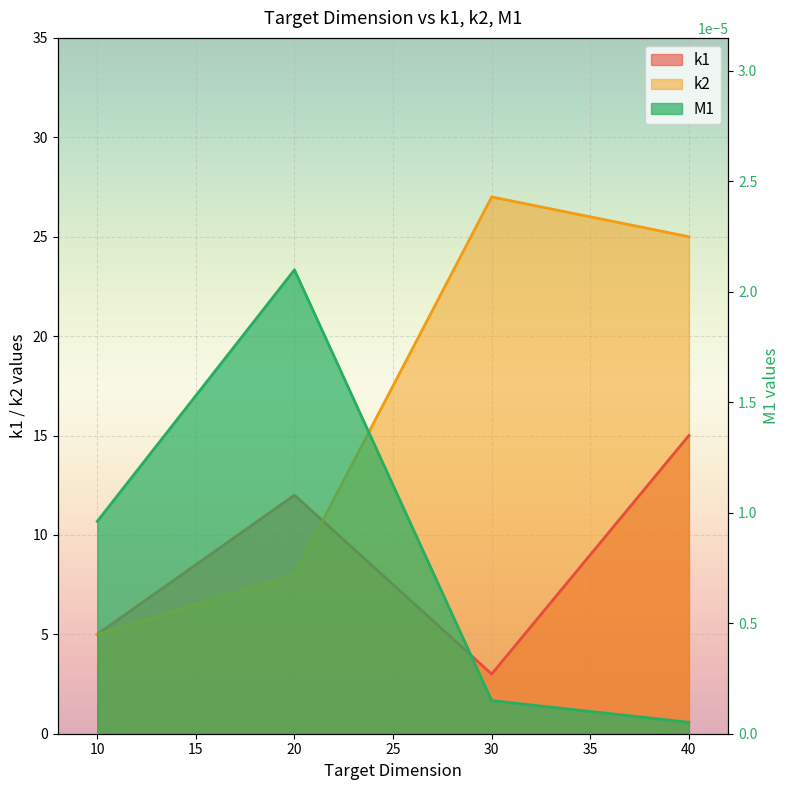

What is the spread (max minus min) of values at 40?

25.0